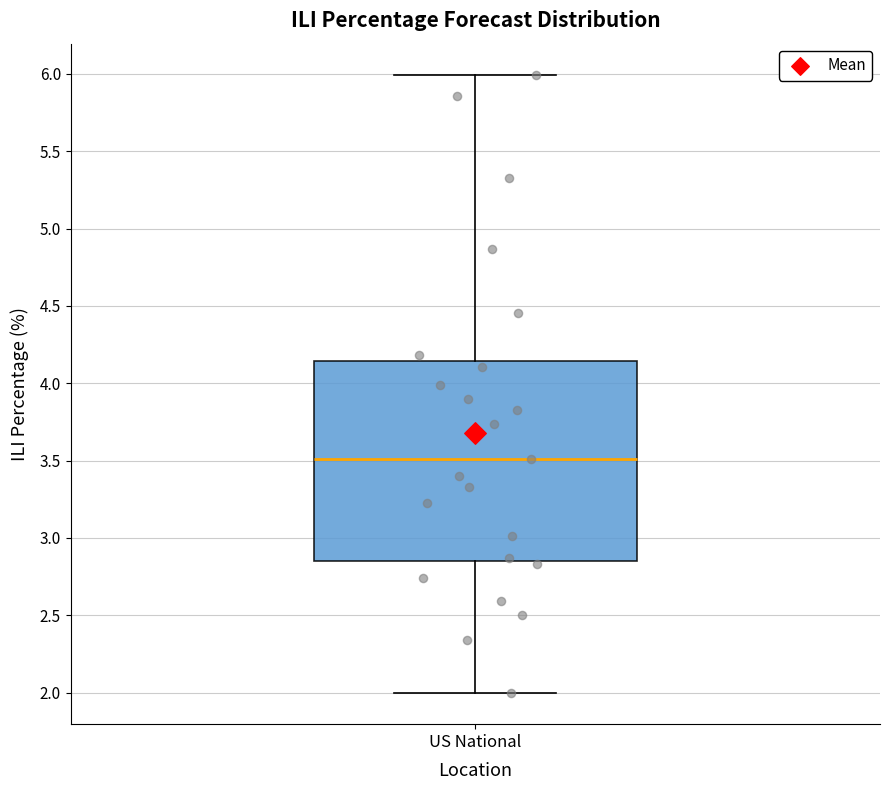

Where does the upper whisker of the box for US National end on the y-axis? The values are not printed on the chart, so give them approximately, as read against the axis.

6.00